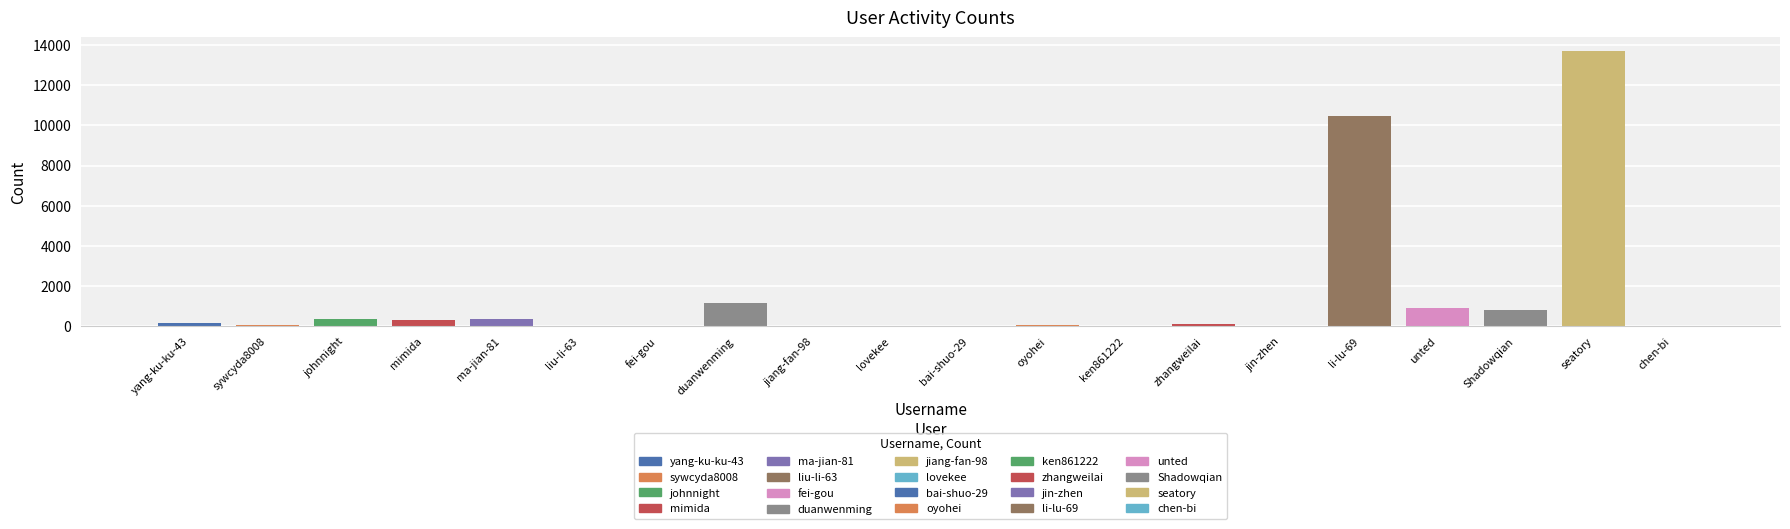

What is the greatest value displayed?

13684